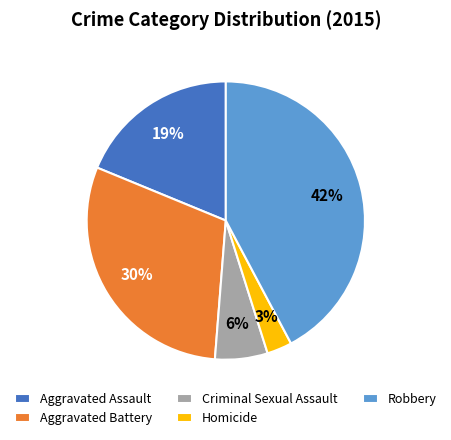

Combined, do Robbery and Criminal Sexual Assault account for over 50%?

No